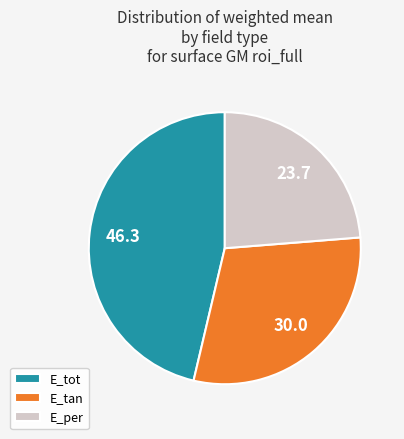

What is the largest slice in the pie chart?

E_tot